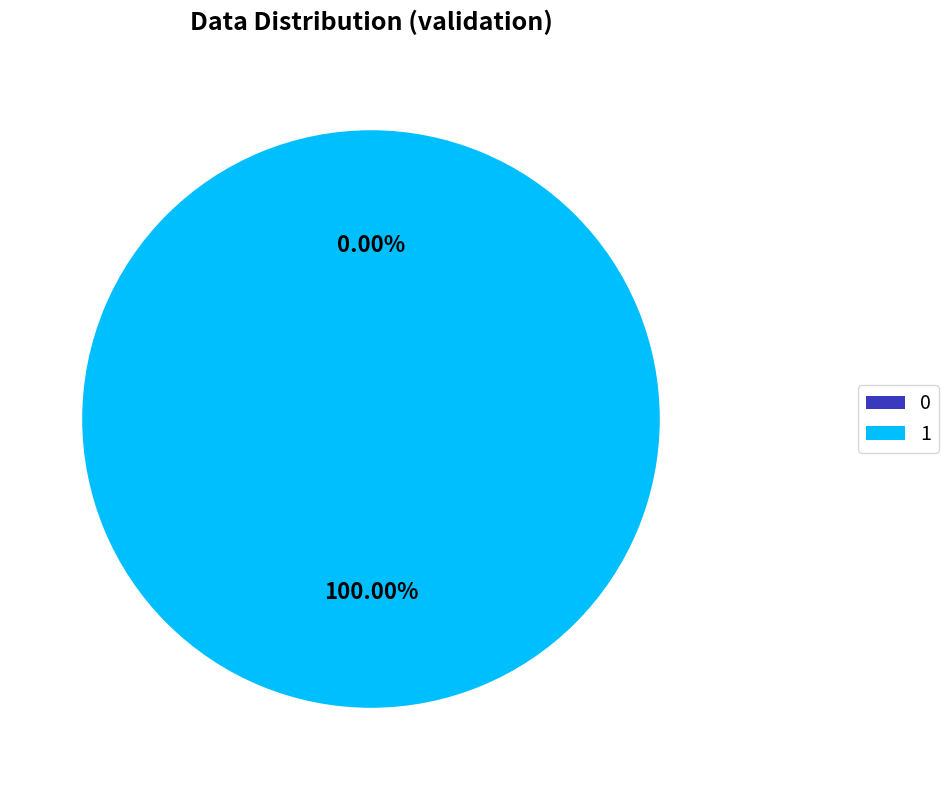

To the nearest percent, what is the combined percentage of 0 and 1?

100%